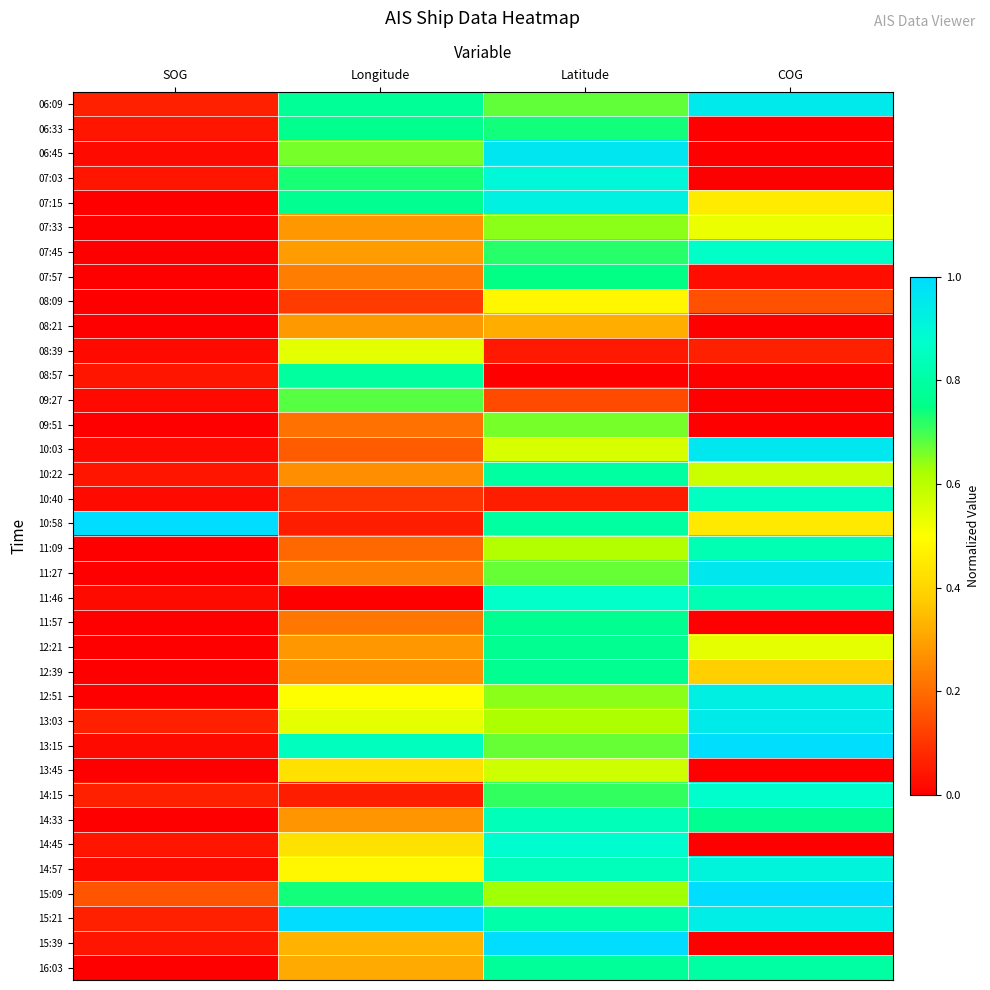

Reading left to right, extract all data points from this chart.

06:09: SOG=0.1	Longitude=0.8	Latitude=0.7	COG=1.0
06:33: SOG=0.0	Longitude=0.8	Latitude=0.7	COG=0.0
06:45: SOG=0.0	Longitude=0.7	Latitude=1.0	COG=0.0
07:03: SOG=0.0	Longitude=0.7	Latitude=0.9	COG=0.0
07:15: SOG=0.0	Longitude=0.8	Latitude=0.9	COG=0.4
07:33: SOG=0.0	Longitude=0.3	Latitude=0.6	COG=0.5
07:45: SOG=0.0	Longitude=0.3	Latitude=0.7	COG=0.9
07:57: SOG=0.0	Longitude=0.2	Latitude=0.7	COG=0.0
08:09: SOG=0.0	Longitude=0.1	Latitude=0.5	COG=0.1
08:21: SOG=0.0	Longitude=0.3	Latitude=0.3	COG=0.0
08:39: SOG=0.0	Longitude=0.5	Latitude=0.1	COG=0.1
08:57: SOG=0.0	Longitude=0.8	Latitude=0.0	COG=0.0
09:27: SOG=0.0	Longitude=0.7	Latitude=0.1	COG=0.0
09:51: SOG=0.0	Longitude=0.2	Latitude=0.7	COG=0.0
10:03: SOG=0.0	Longitude=0.2	Latitude=0.6	COG=1.0
10:22: SOG=0.0	Longitude=0.3	Latitude=0.8	COG=0.6
10:40: SOG=0.0	Longitude=0.1	Latitude=0.1	COG=0.9
10:58: SOG=1.0	Longitude=0.1	Latitude=0.8	COG=0.4
11:09: SOG=0.0	Longitude=0.2	Latitude=0.6	COG=0.8
11:27: SOG=0.0	Longitude=0.2	Latitude=0.7	COG=1.0
11:46: SOG=0.0	Longitude=0.0	Latitude=0.9	COG=0.8
11:57: SOG=0.0	Longitude=0.2	Latitude=0.8	COG=0.0
12:21: SOG=0.0	Longitude=0.3	Latitude=0.8	COG=0.5
12:39: SOG=0.0	Longitude=0.3	Latitude=0.8	COG=0.4
12:51: SOG=0.0	Longitude=0.5	Latitude=0.6	COG=0.9
13:03: SOG=0.1	Longitude=0.5	Latitude=0.6	COG=0.9
13:15: SOG=0.0	Longitude=0.8	Latitude=0.7	COG=1.0
13:45: SOG=0.0	Longitude=0.4	Latitude=0.6	COG=0.0
14:15: SOG=0.1	Longitude=0.1	Latitude=0.7	COG=0.9
14:33: SOG=0.0	Longitude=0.3	Latitude=0.8	COG=0.8
14:45: SOG=0.0	Longitude=0.4	Latitude=0.9	COG=0.0
14:57: SOG=0.0	Longitude=0.5	Latitude=0.8	COG=0.9
15:09: SOG=0.2	Longitude=0.7	Latitude=0.6	COG=1.0
15:21: SOG=0.1	Longitude=1.0	Latitude=0.8	COG=0.9
15:39: SOG=0.0	Longitude=0.3	Latitude=1.0	COG=0.0
16:03: SOG=0.0	Longitude=0.3	Latitude=0.8	COG=0.8